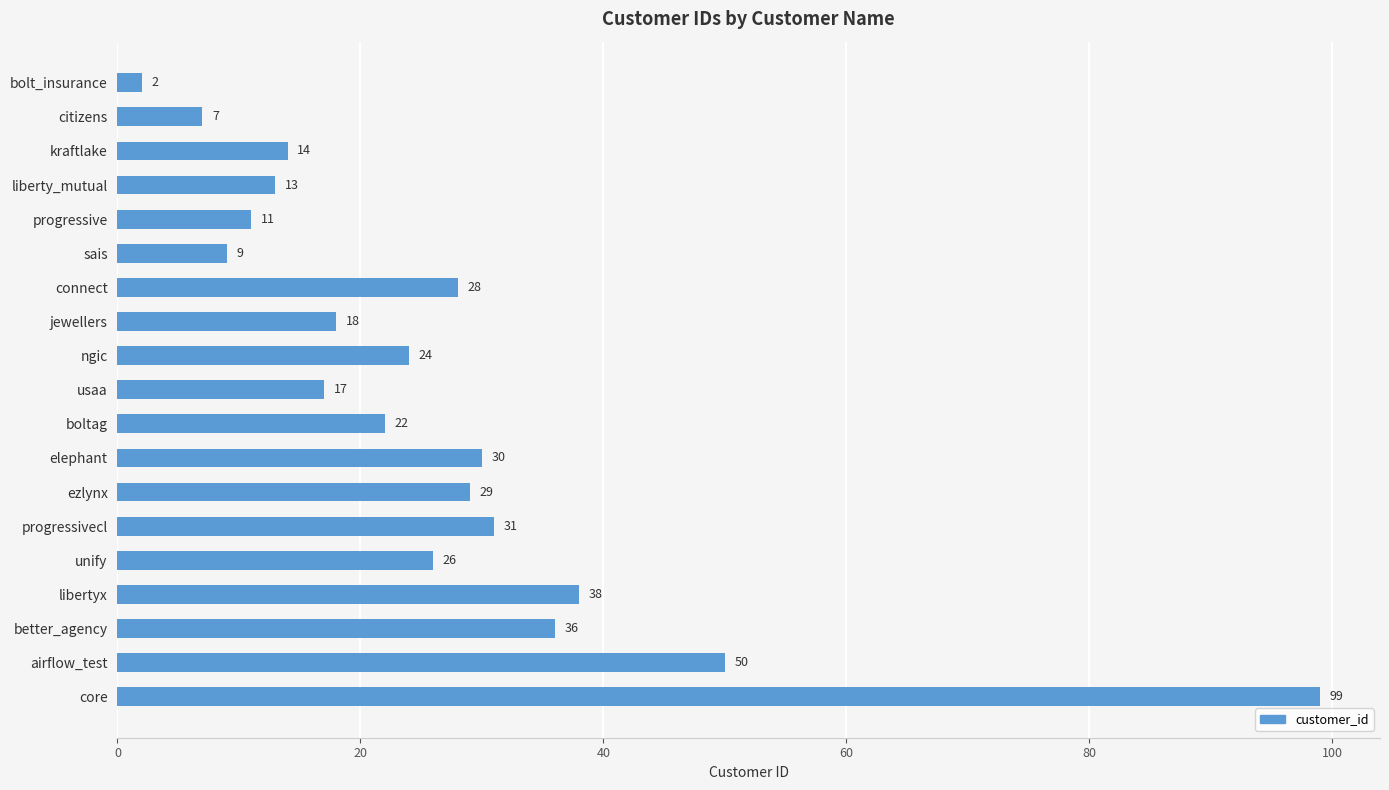

Approximately how many times larger is the value at usaa compared to jewellers?

0.9